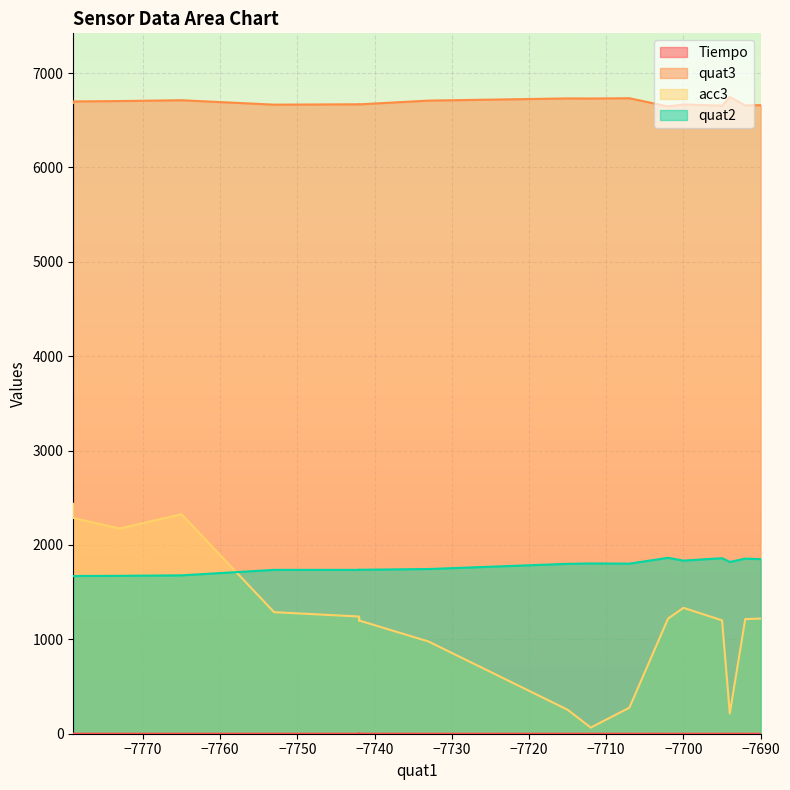

What is the spread (max minus min) of values at 6?

6745.9